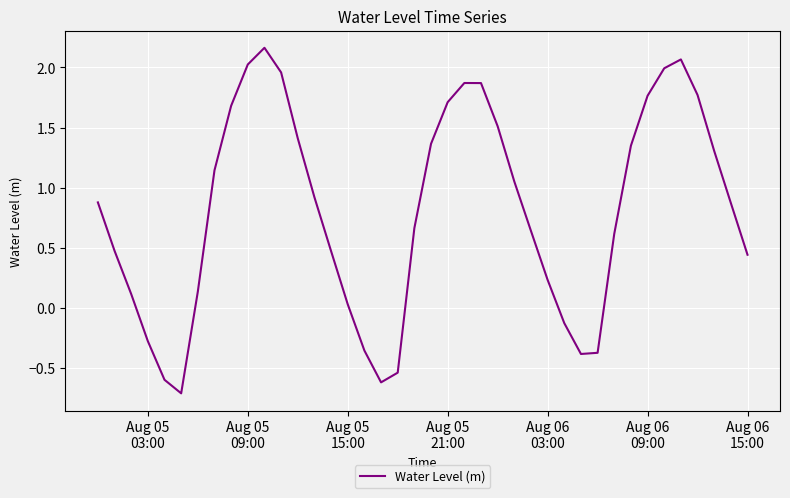

What is the smallest value displayed?

-0.7